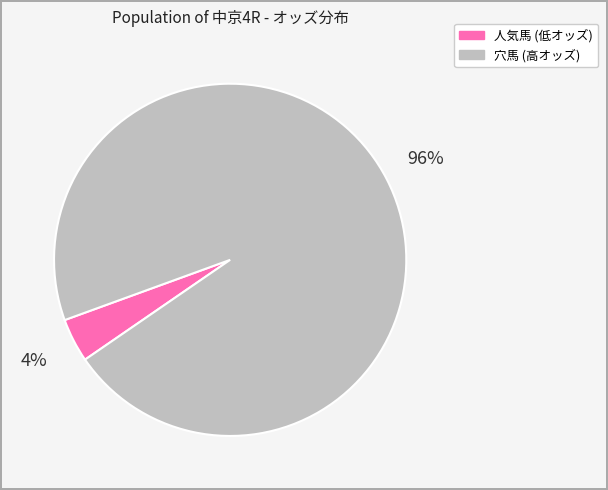

Is there a majority slice in this chart?

Yes